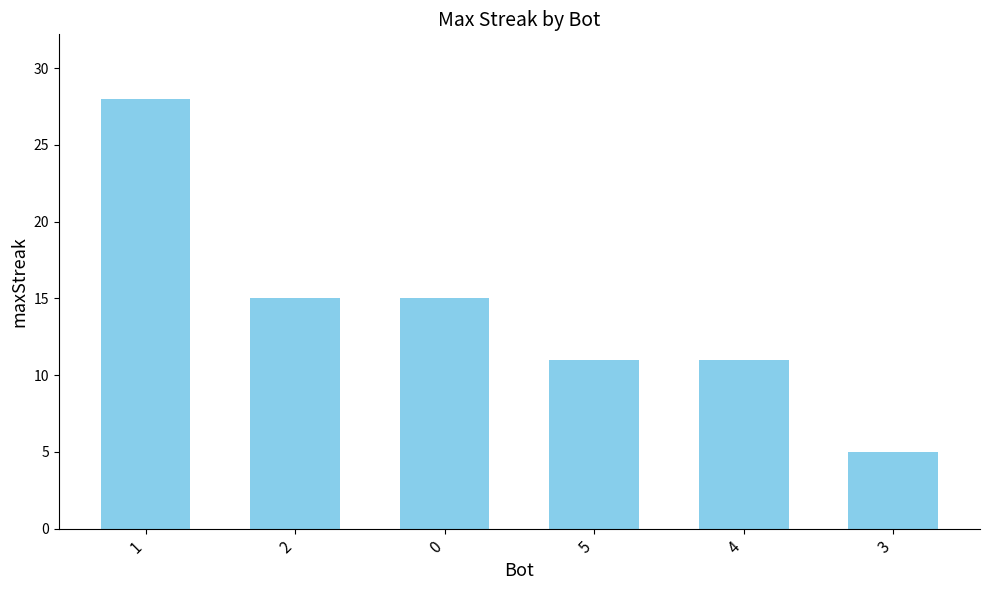

True or false: the data shows 26 at 2.

False